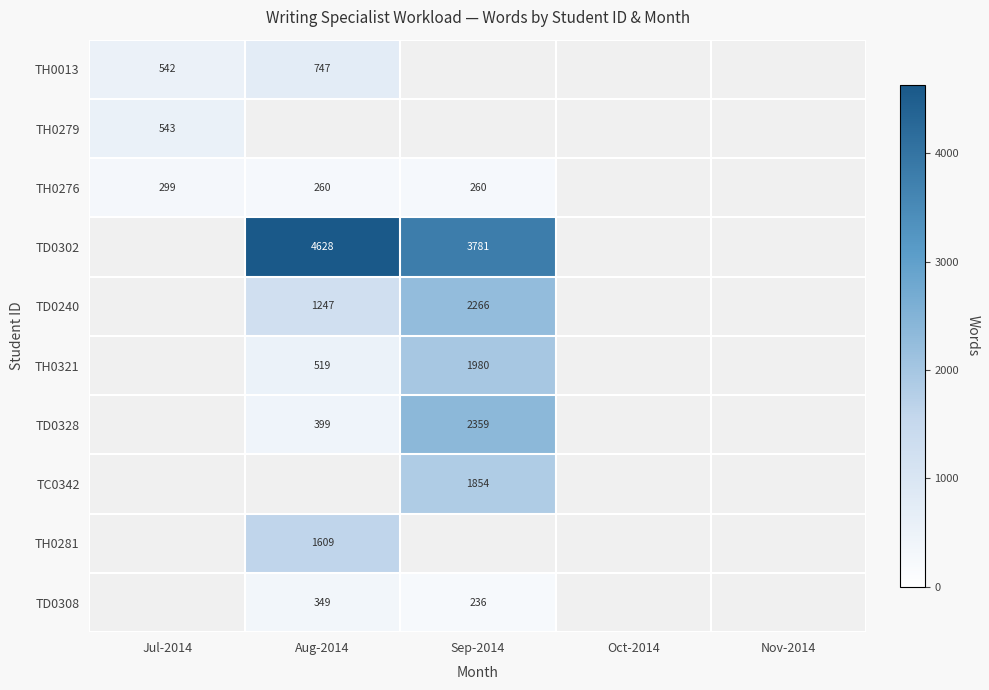

Which has a higher value, Jul-2014 or Aug-2014?

Aug-2014